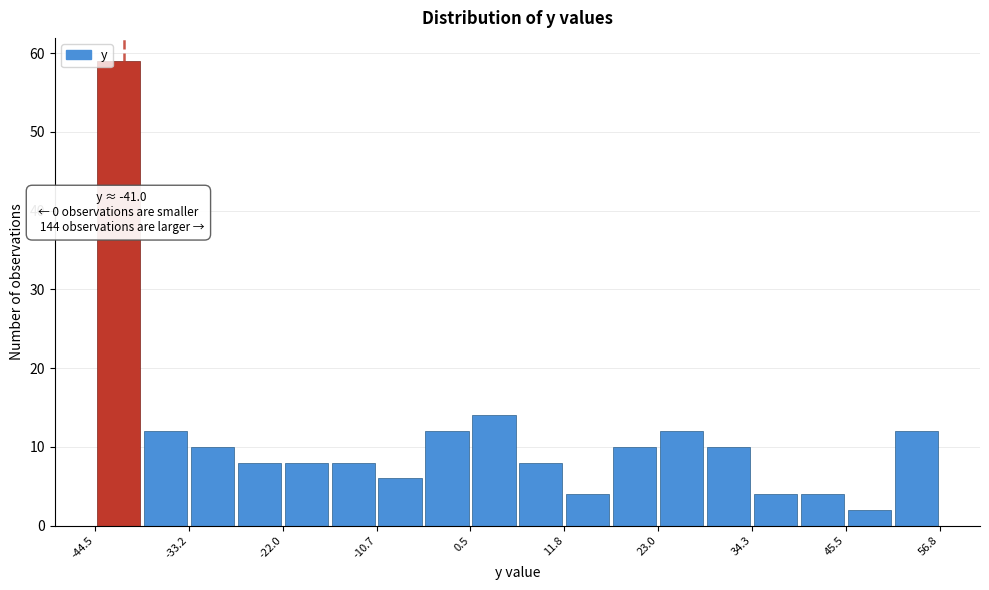

Around what value on the x-axis is the tallest bar? Give the approximate position of its centre, as read against the axis.

-42